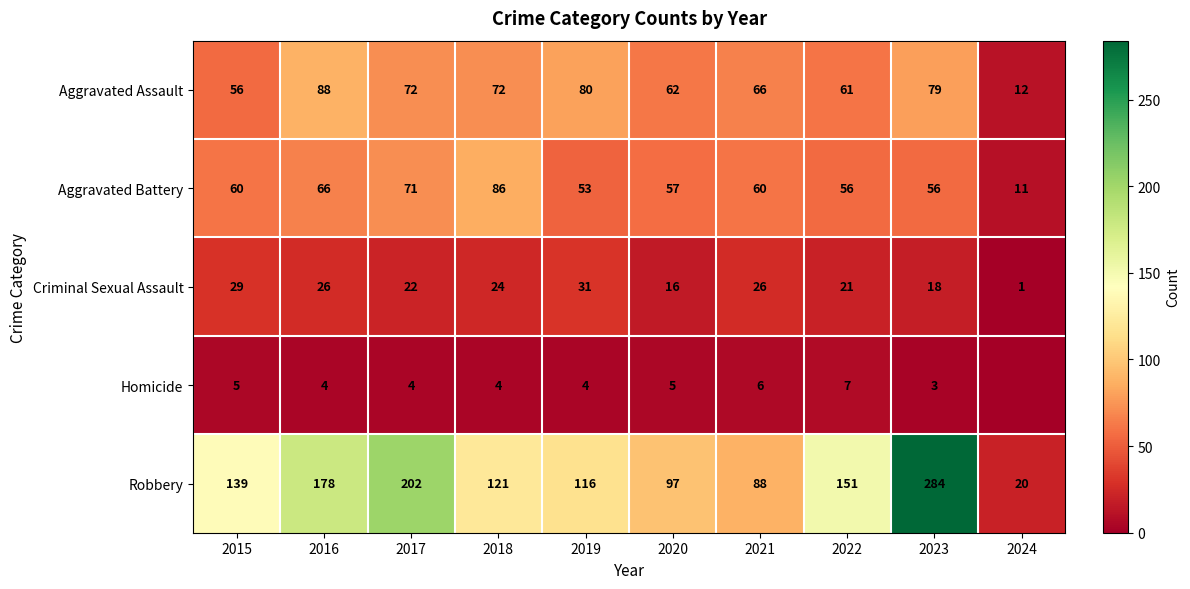

How many data points does each series have?

10